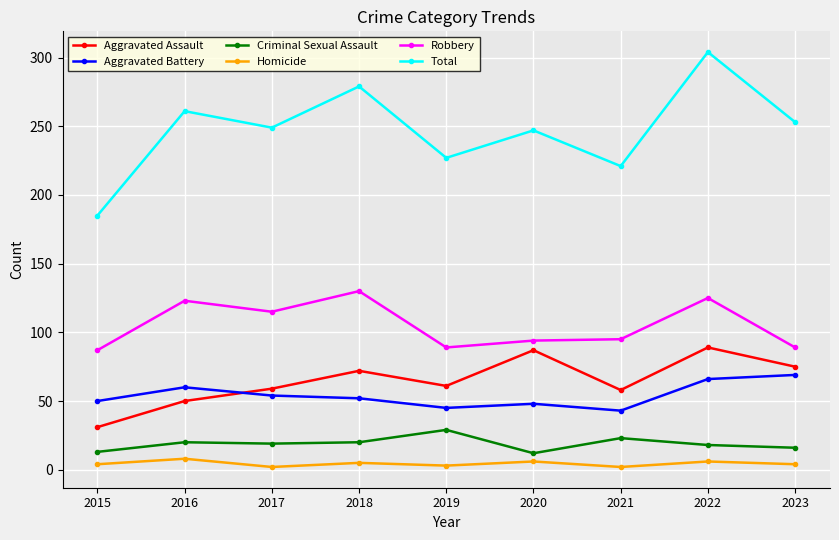

In Homicide, how many points are lower than both neighbors (excluding endpoints)?

3